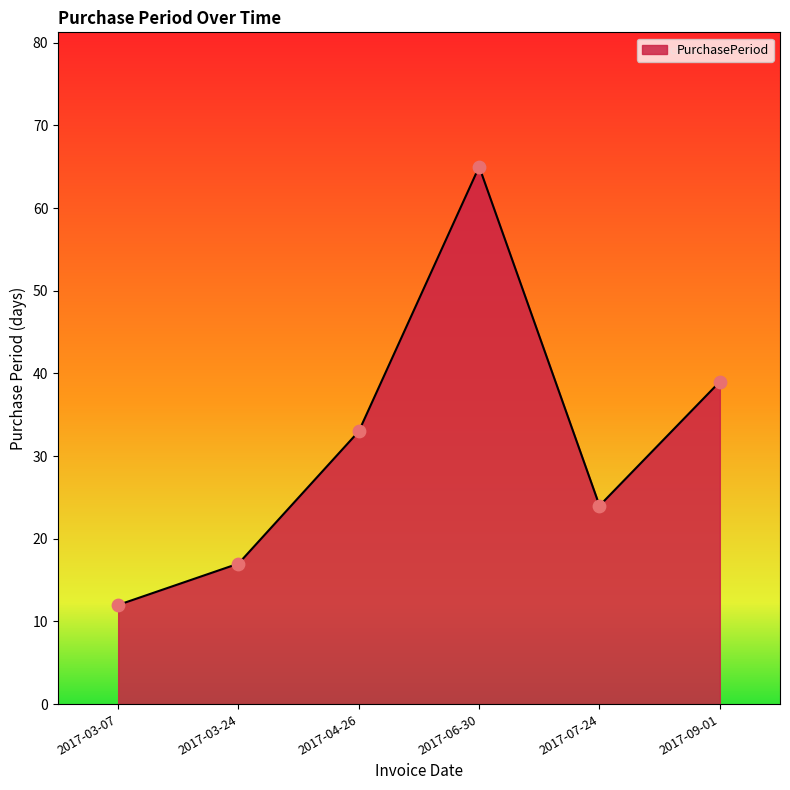

Approximately how many times larger is the value at 2017-04-26 compared to 2017-06-30?

0.5